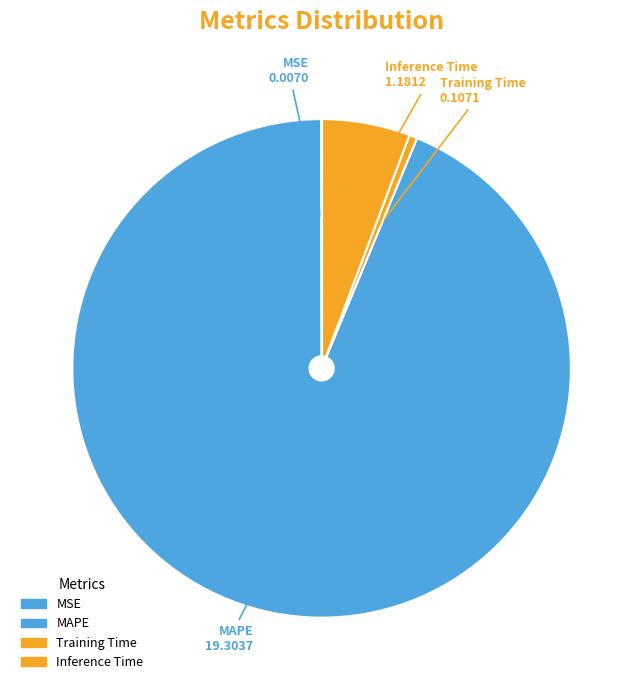

Do Inference Time and MAPE together represent more than half of the pie?

Yes